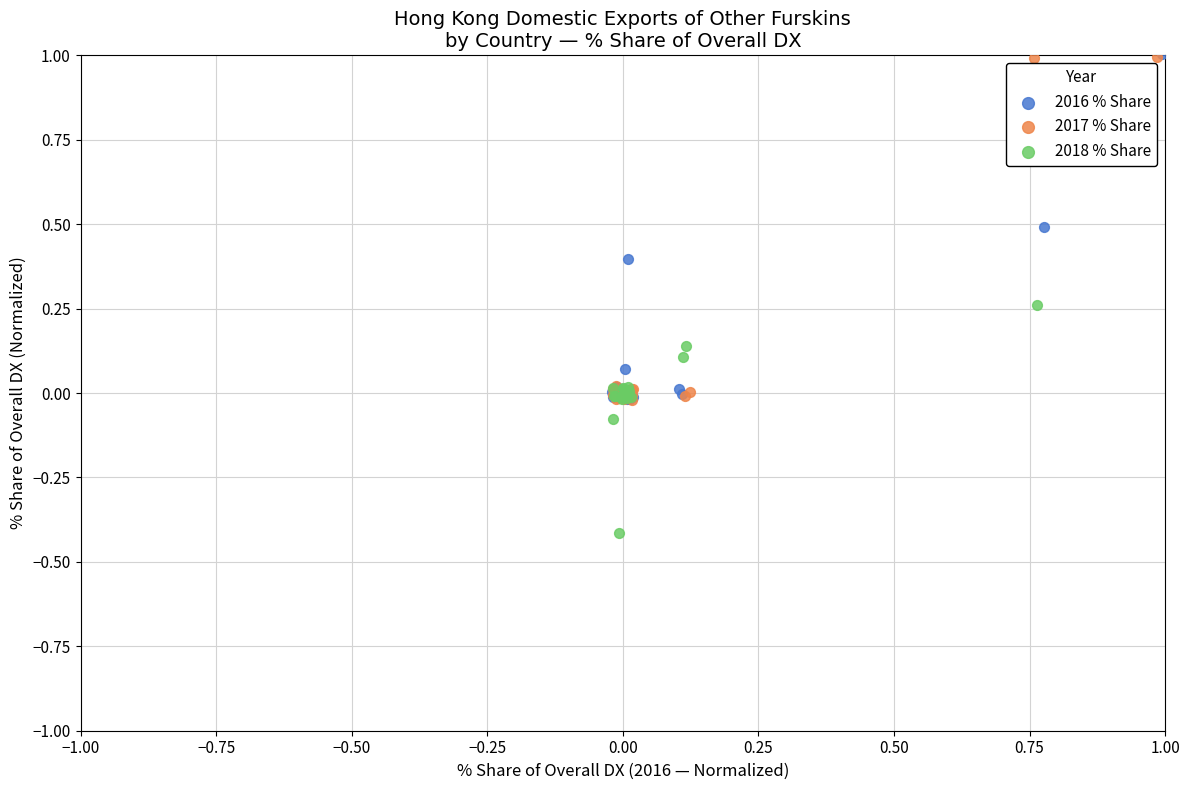

Which series contains the lowest Y value?

2018 % Share